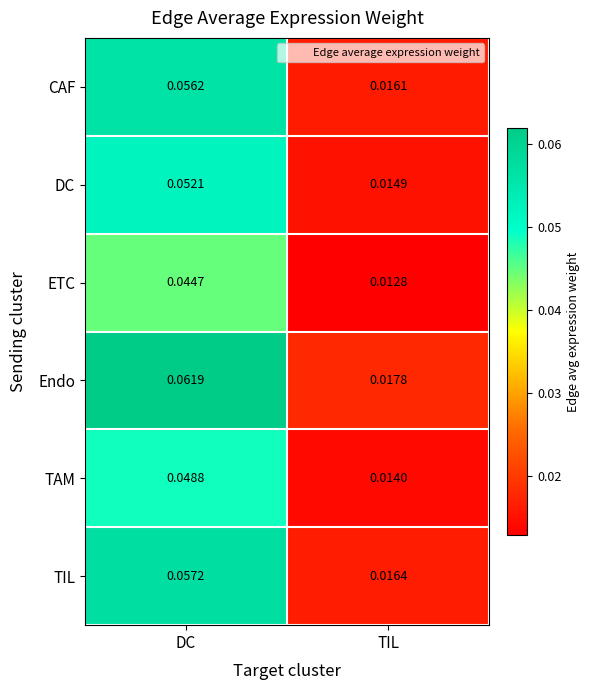

At DC, list the series in order from smallest to largest.

ETC, TAM, DC, CAF, TIL, Endo